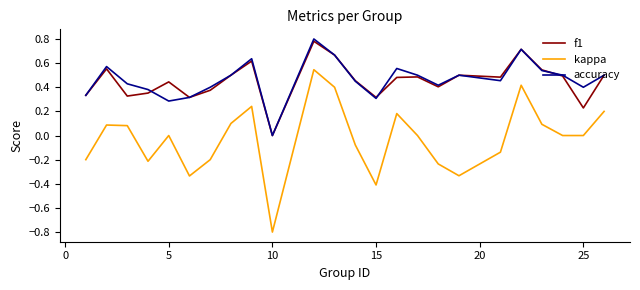

True or false: accuracy has more than 2 interior local peaks.

True